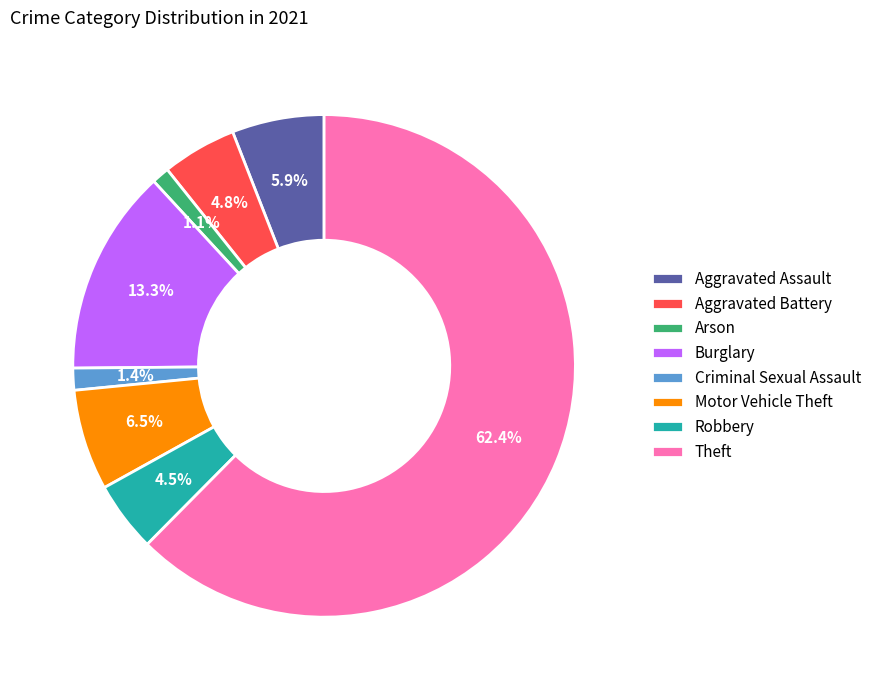

What percentage is the Aggravated Battery slice, to the nearest percent?

5%